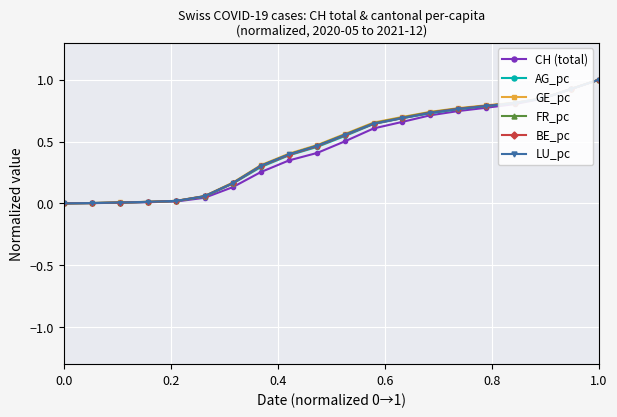

What is the value of the GE_pc point at the 20th from the left?

1.0